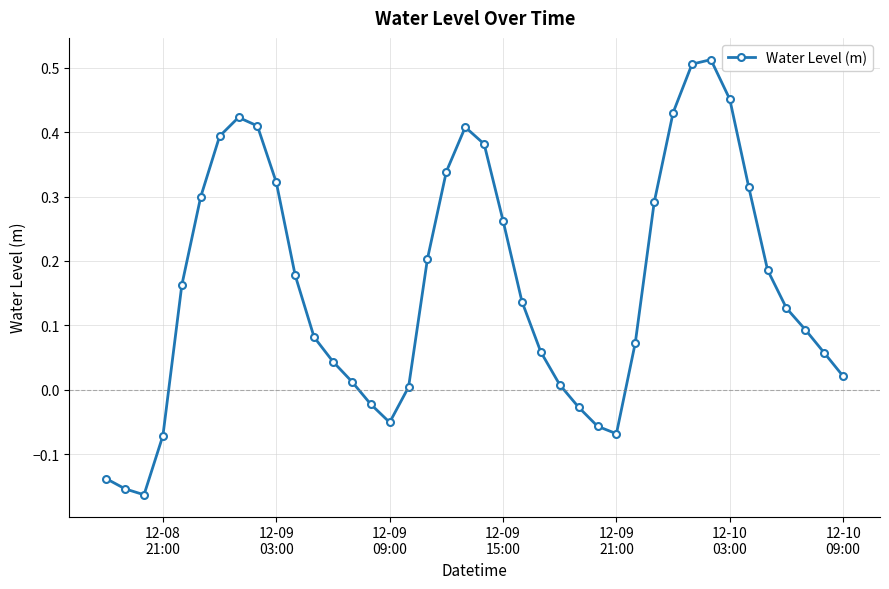

What is the sum of all values?

6.4